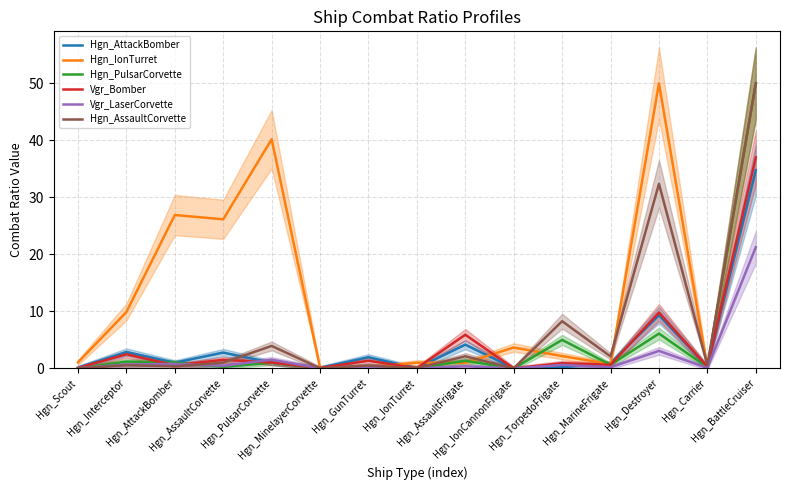

What is the label of the 6th point from the left?

Hgn_MinelayerCorvette